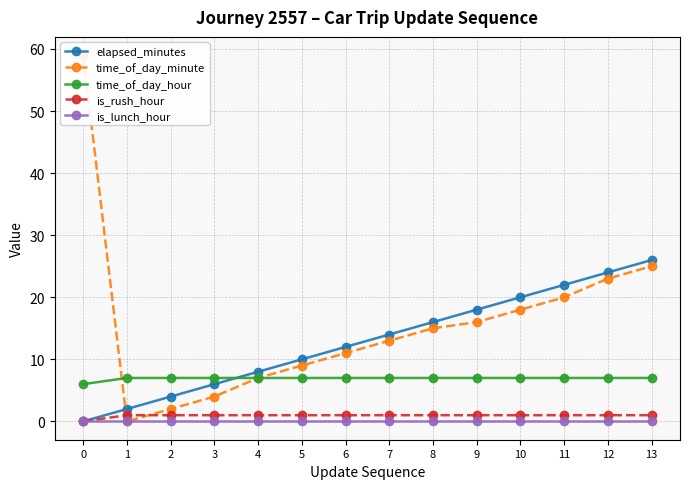

Which series has the largest total across all categories?

time_of_day_minute